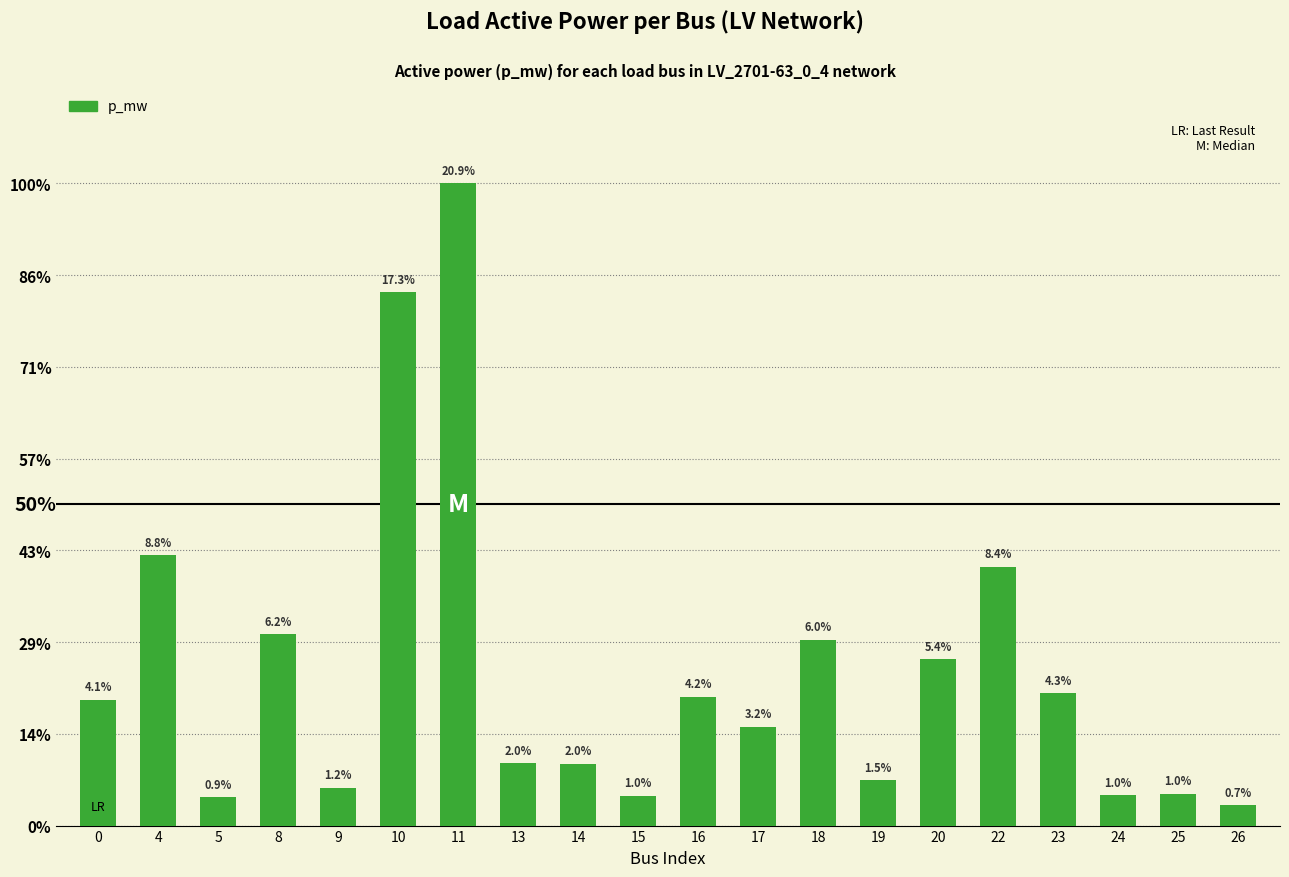

What is the difference between the maximum and minimum values?

0.1